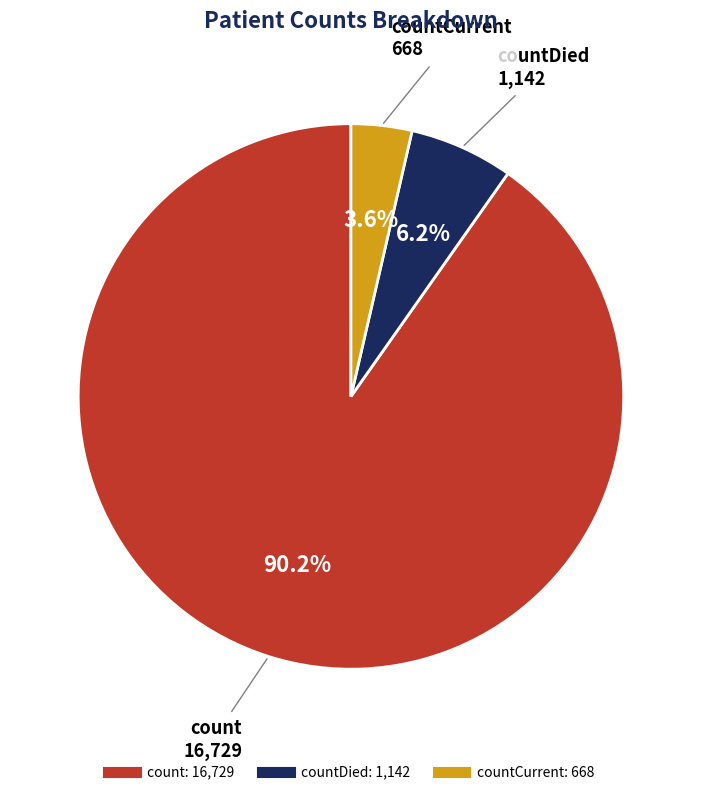

Does any single category account for the majority?

Yes